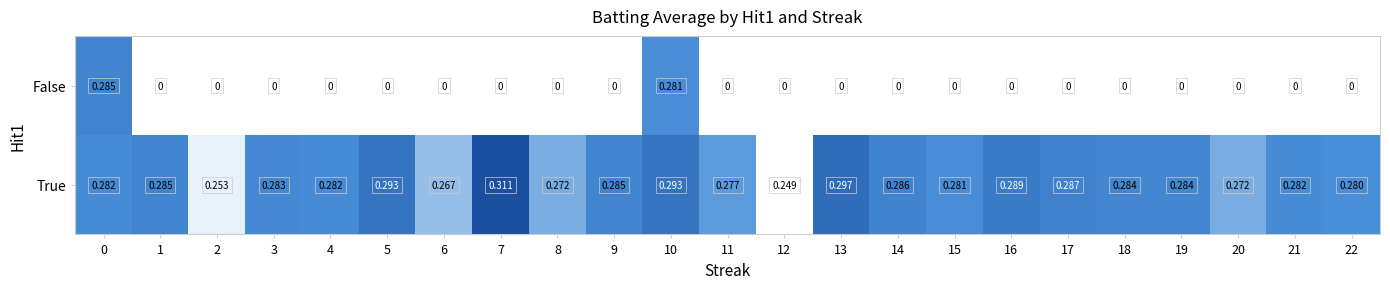

How many series are shown in this chart?

2